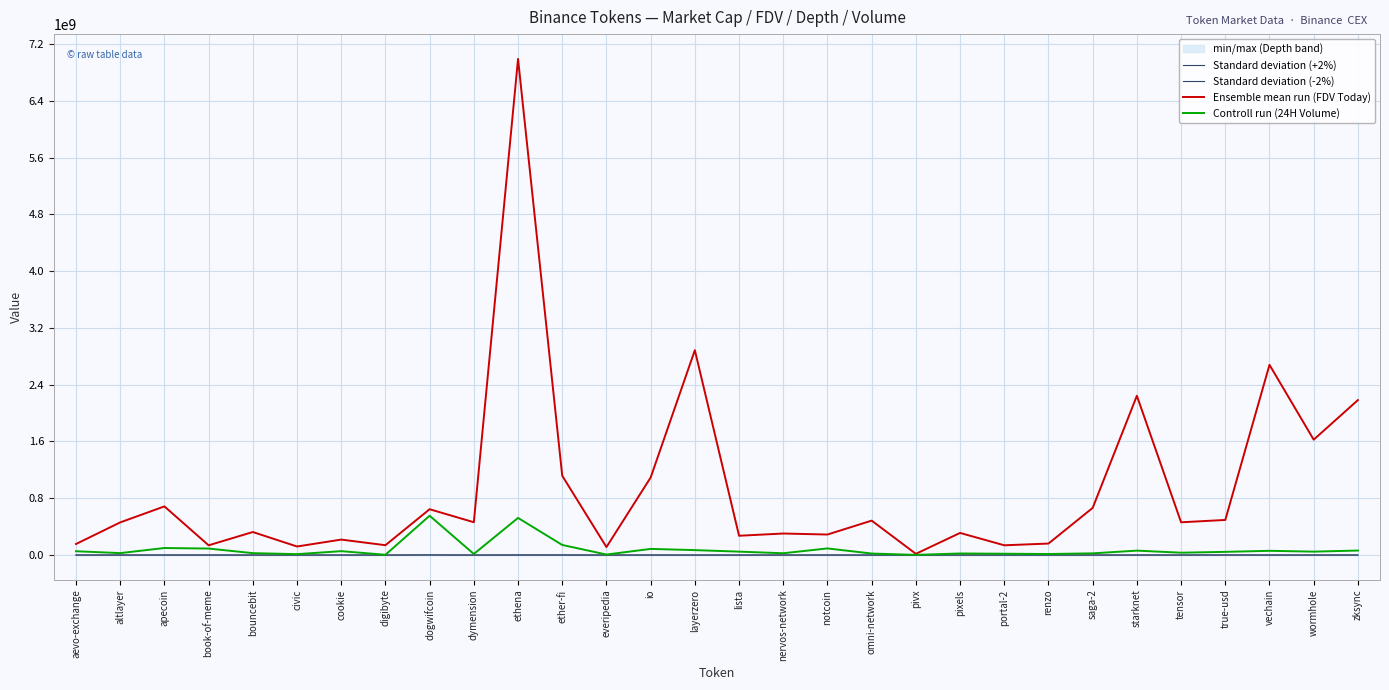

What is the difference between the maximum and minimum values in the Standard deviation (-2%) series?

1114480.7